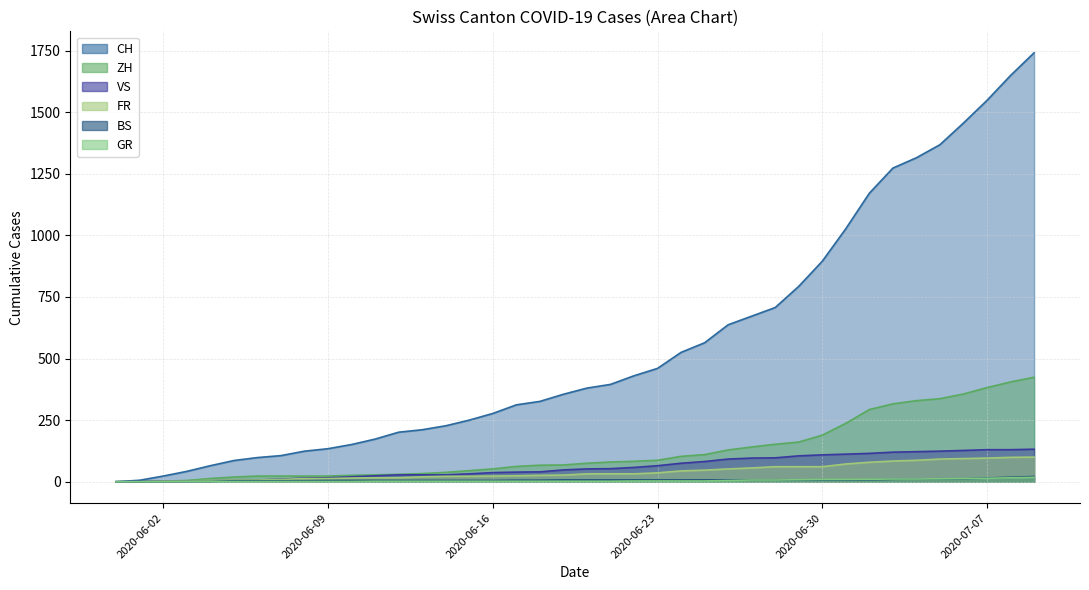

What is the label of the 17th point from the right?

2020-06-23